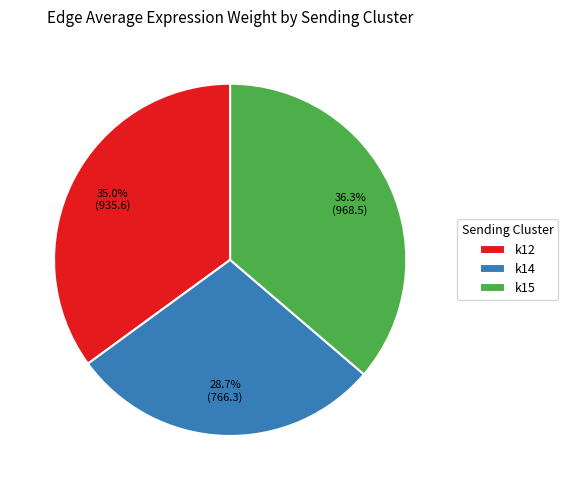

To the nearest percent, what is the average slice percentage?

33%